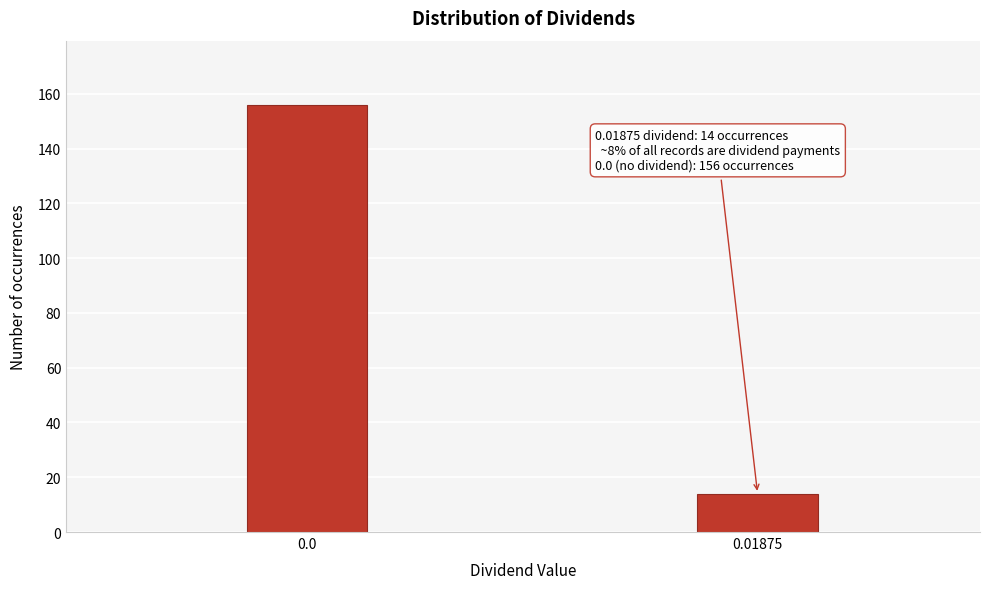

Reading left to right, list all the values displayed in this chart.

156	14